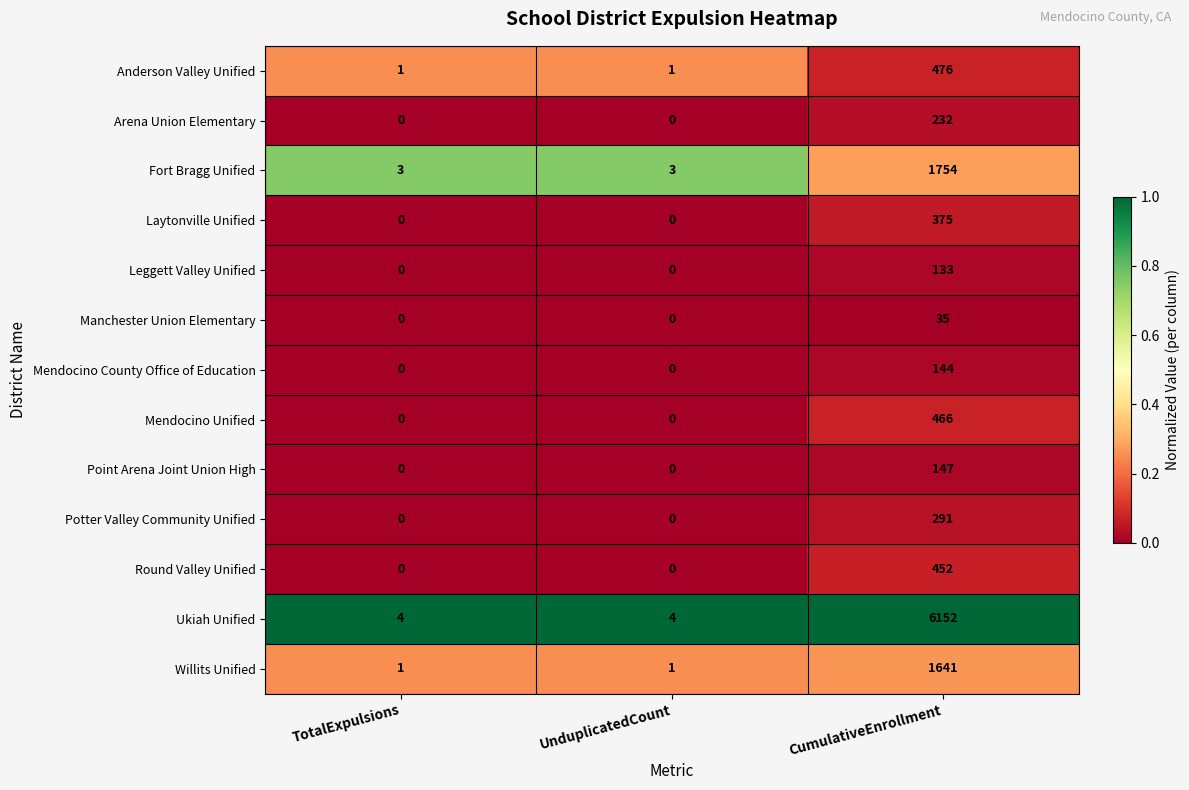

Read the Laytonville Unified value at CumulativeEnrollment, to the nearest 50.

400